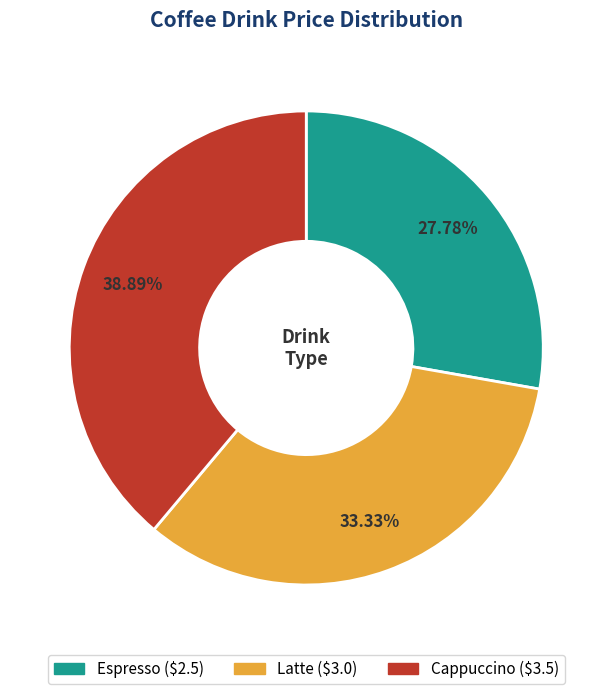

Does any single category account for the majority?

No